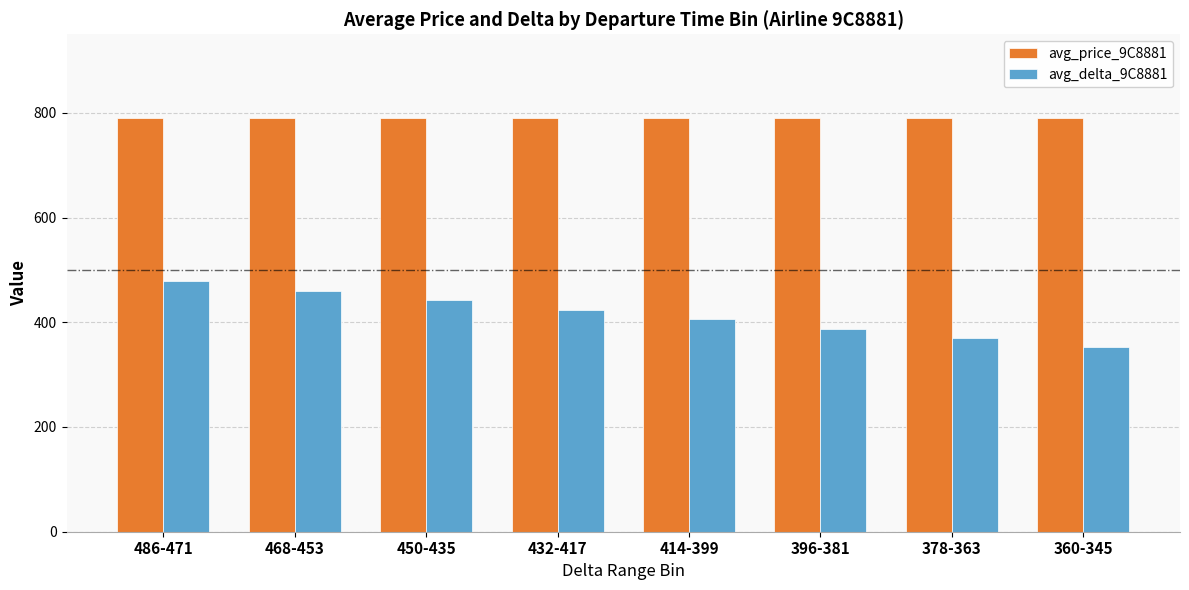

Reading left to right, transcribe all the data shown in this chart.

avg_price_9C8881: 486-471=790	468-453=790	450-435=790	432-417=790	414-399=790	396-381=790	378-363=790	360-345=790
avg_delta_9C8881: 486-471=478	468-453=460	450-435=442	432-417=424	414-399=406	396-381=388	378-363=370	360-345=352